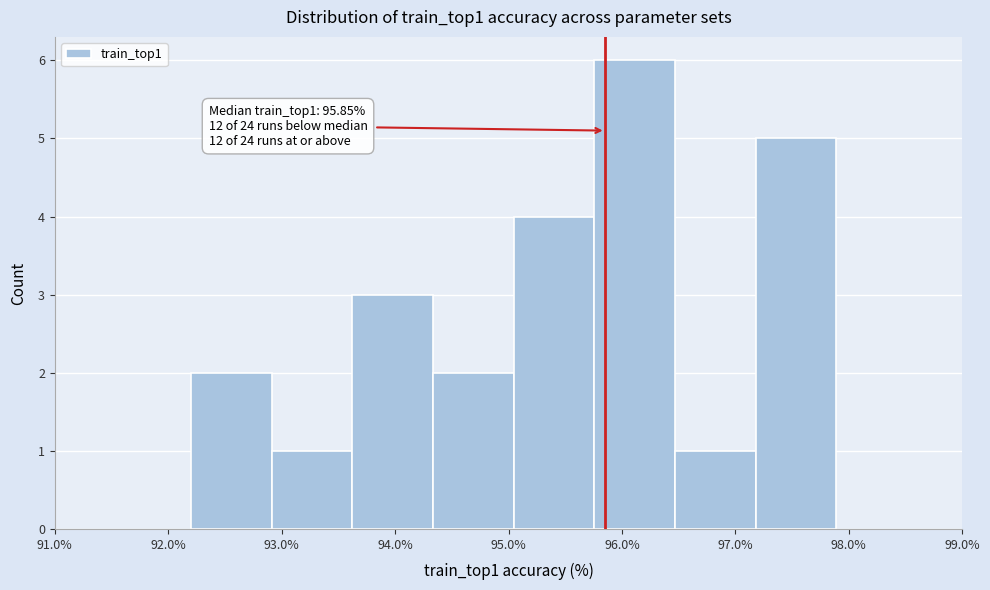

Over which range of the x-axis is the bar tallest?

95.8 to 96.5